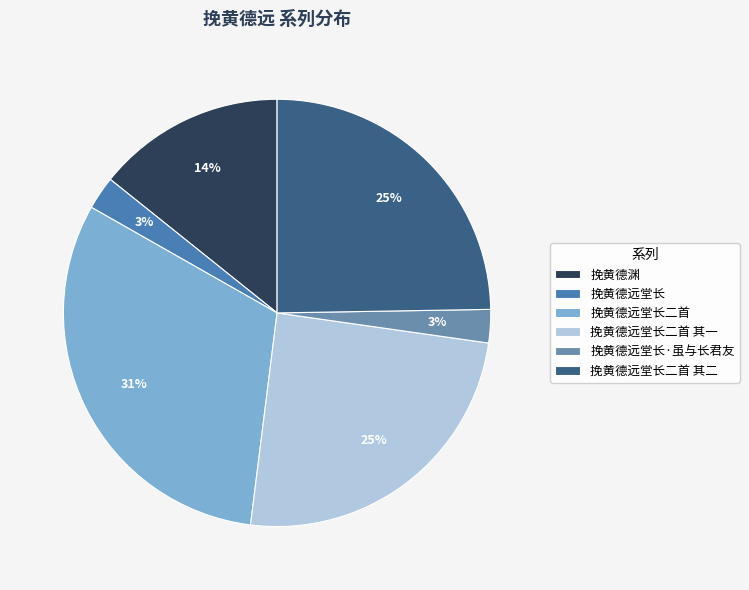

How many slices are in this pie chart?

6